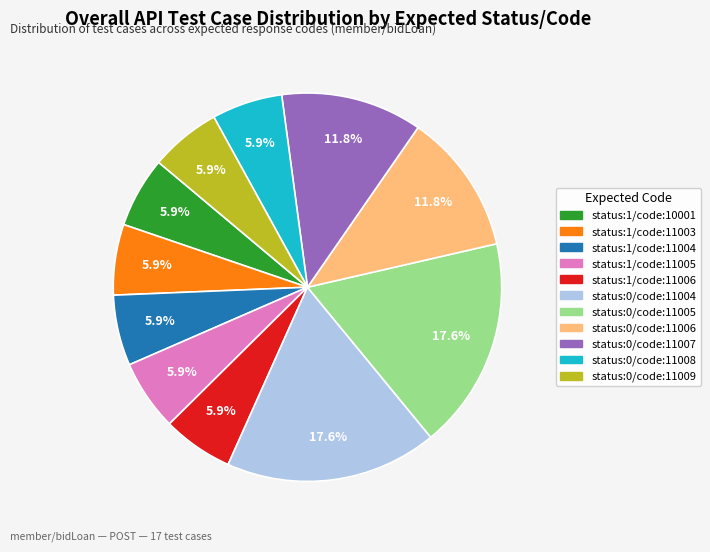

Approximately how many times larger is the value at status:0/code:11004 compared to status:1/code:11005?

3.0